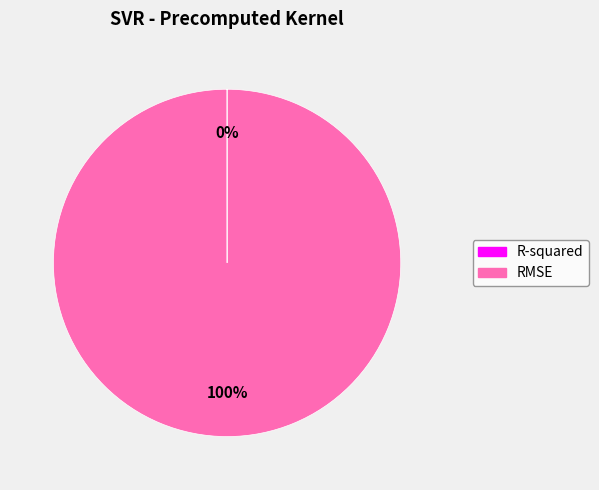

To the nearest percent, what is the average slice percentage?

50%